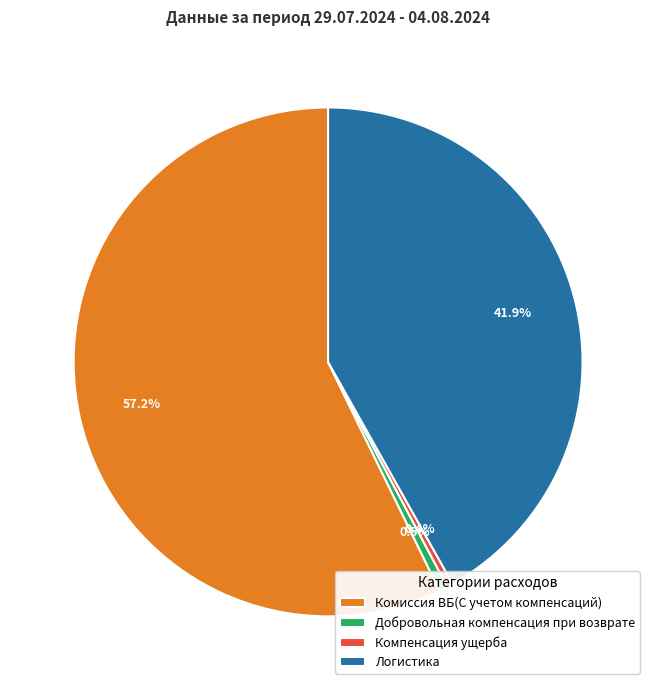

Is there a majority slice in this chart?

Yes